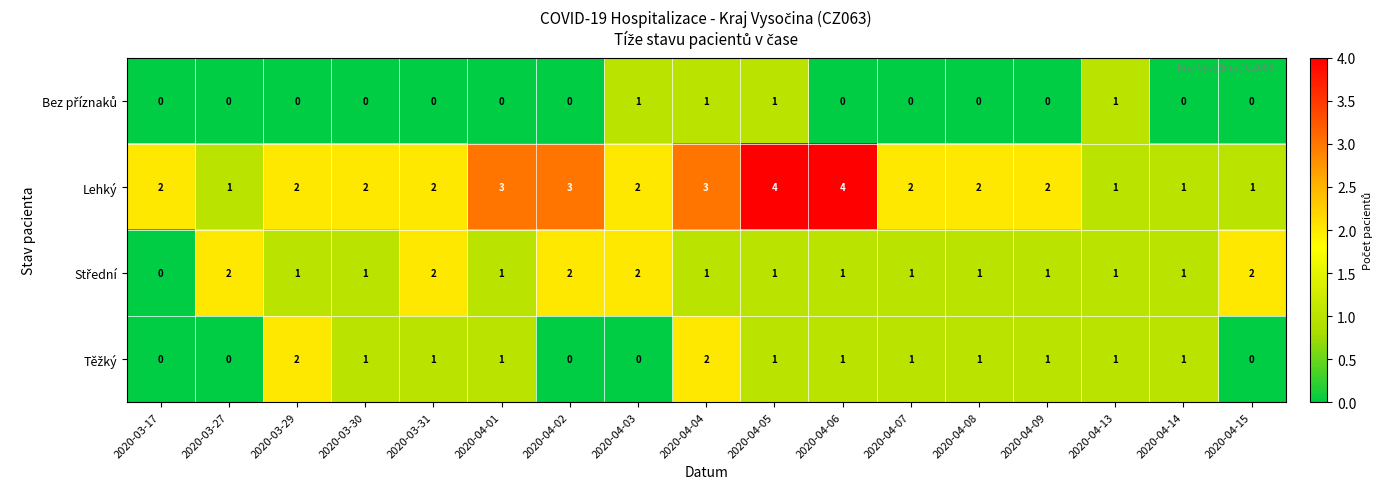

Which series has the largest total across all categories?

Lehký